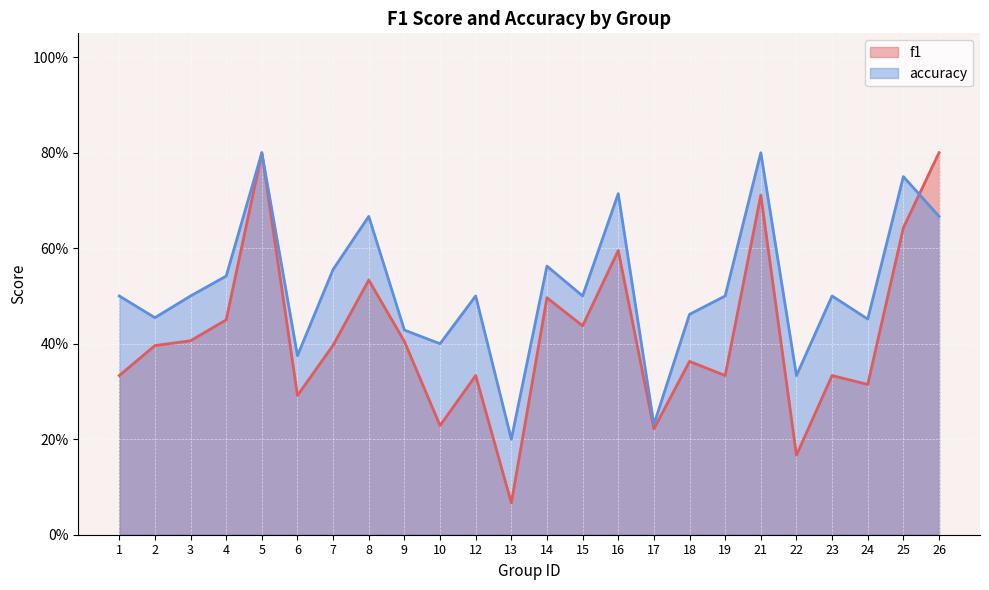

The f1 series shows 0.3 at 12. True or false?

True